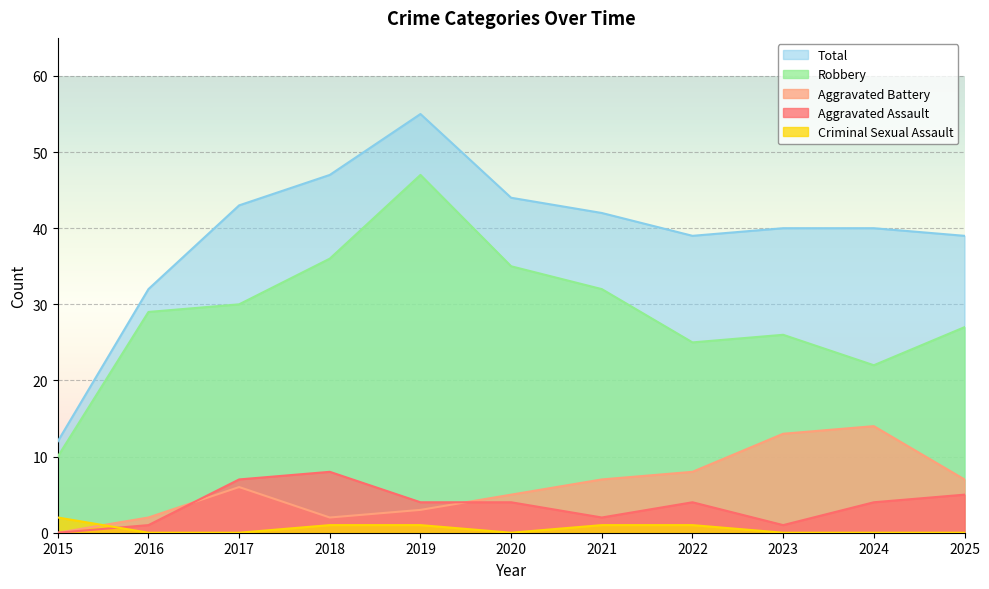

What is the value of the Aggravated Battery point at the 3rd from the left?

6